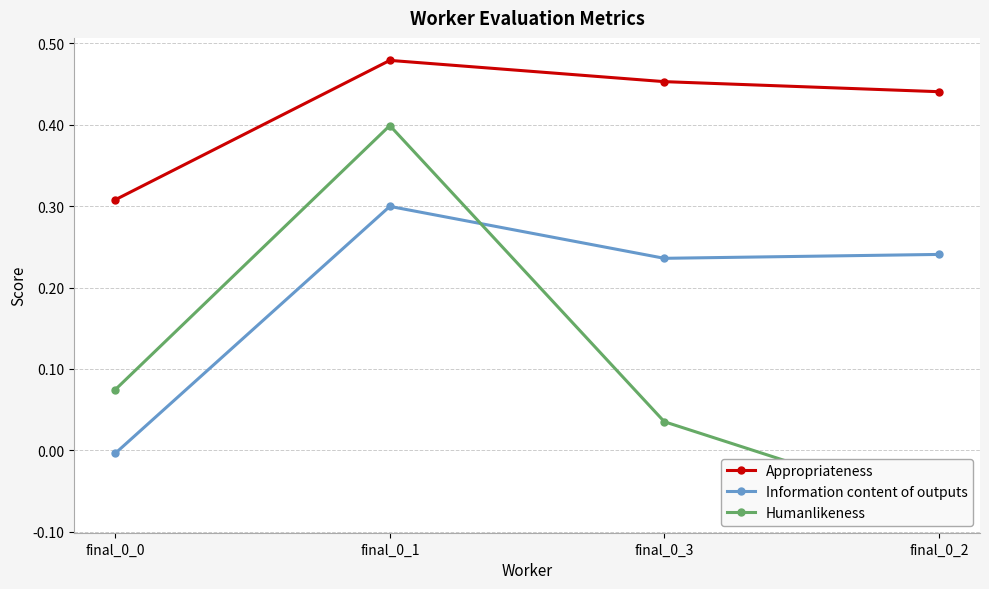

Reading right to left, list all the values displayed in this chart.

Appropriateness: 0.4	0.5	0.5	0.3
Information content of outputs: 0.2	0.2	0.3	-0.0
Humanlikeness: -0.1	0.0	0.4	0.1